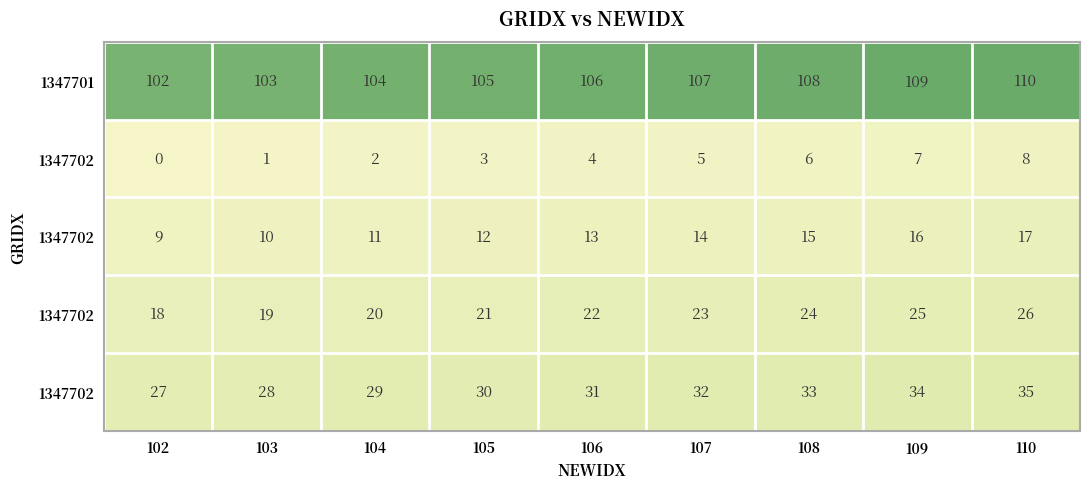

Which category has the highest value across all series?

110